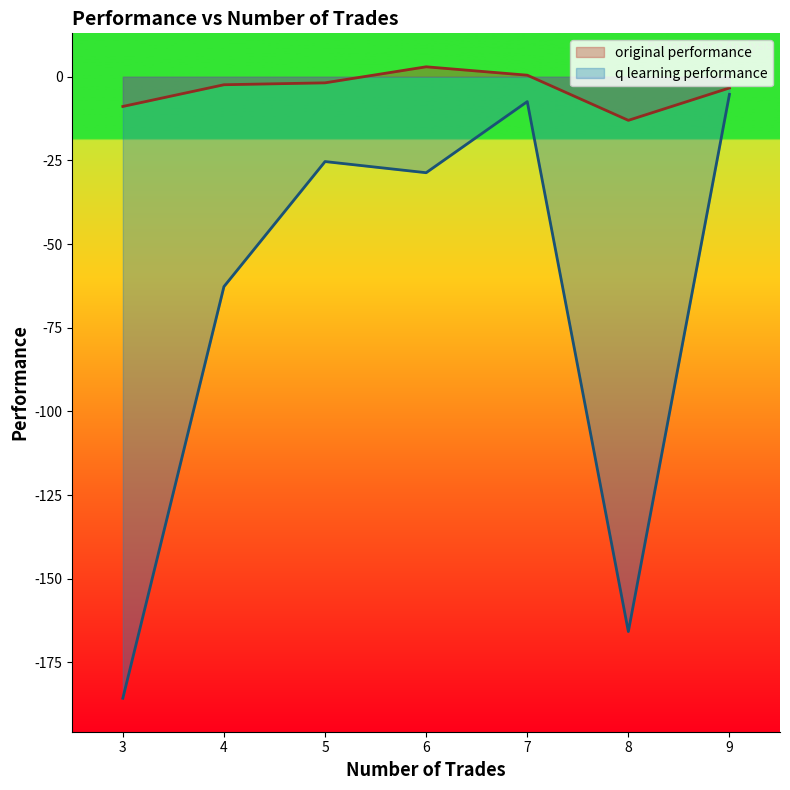

What is the sum of all original performance values?

-26.1